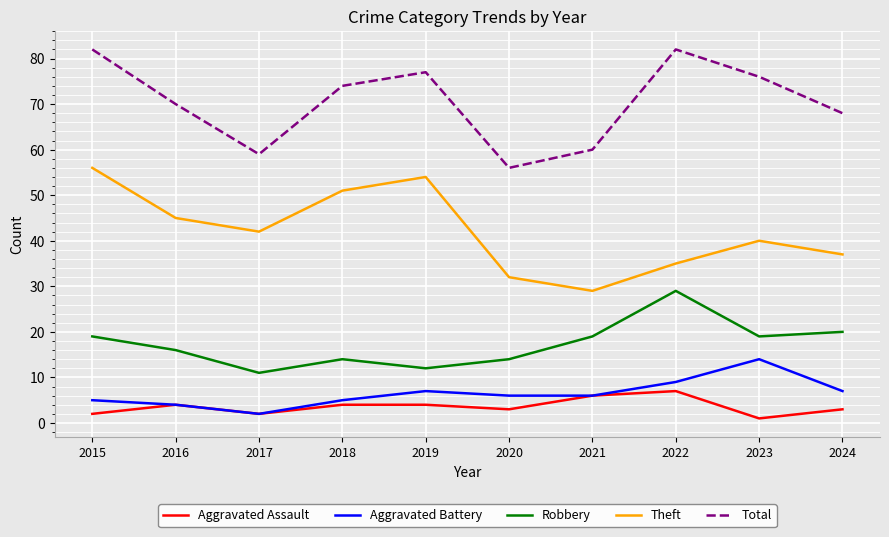

Rank the series by their maximum value, from highest to lowest.

Total, Theft, Robbery, Aggravated Battery, Aggravated Assault